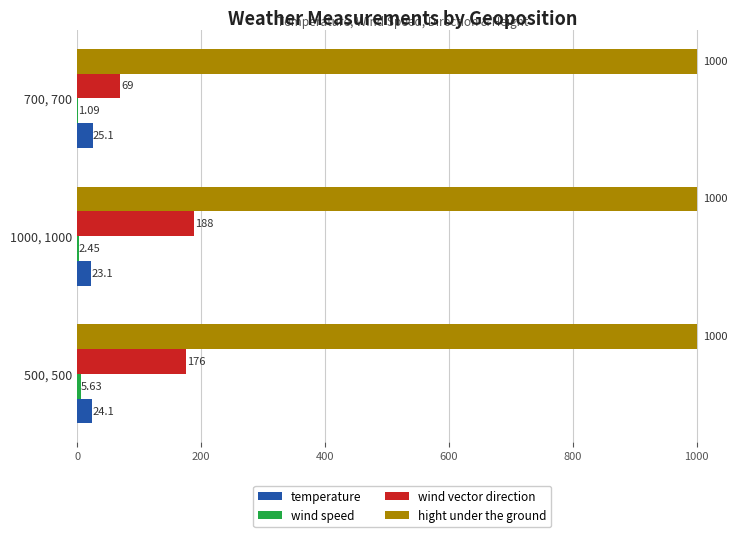

Which series has the largest total across all categories?

hight under the ground